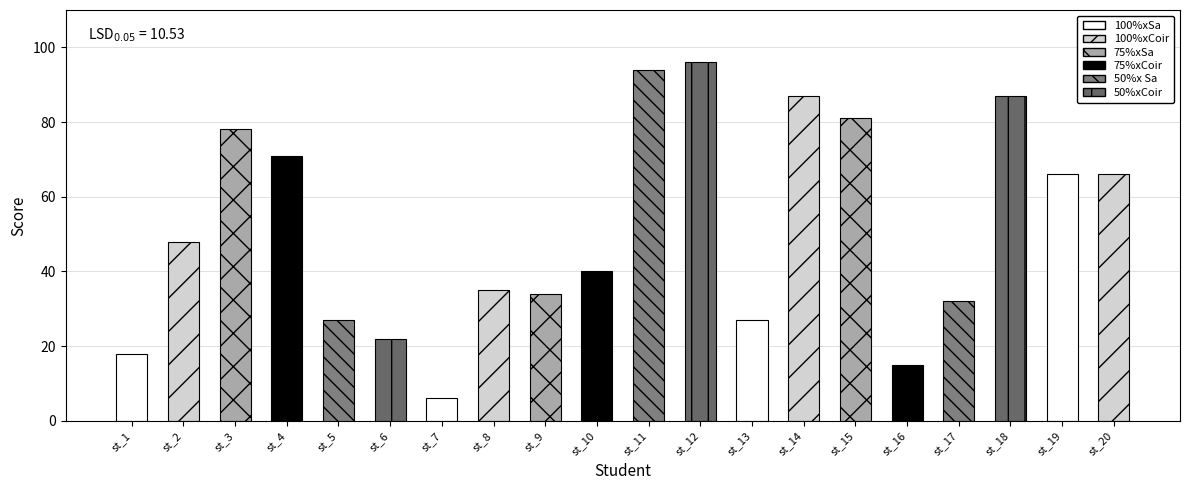

What is the approximate value at st_13?

27